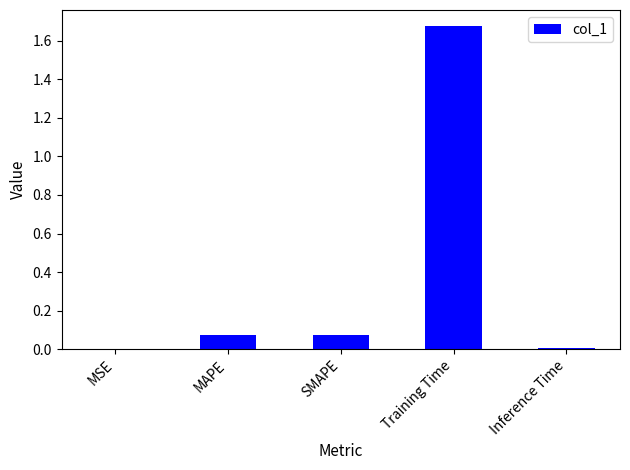

Between MAPE and Inference Time, which is larger?

MAPE